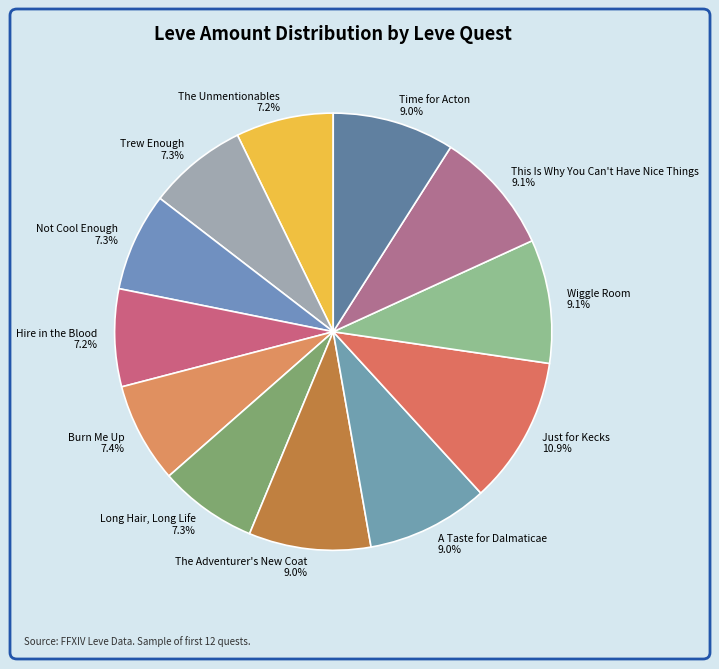

Count the number of slices in the pie.

12